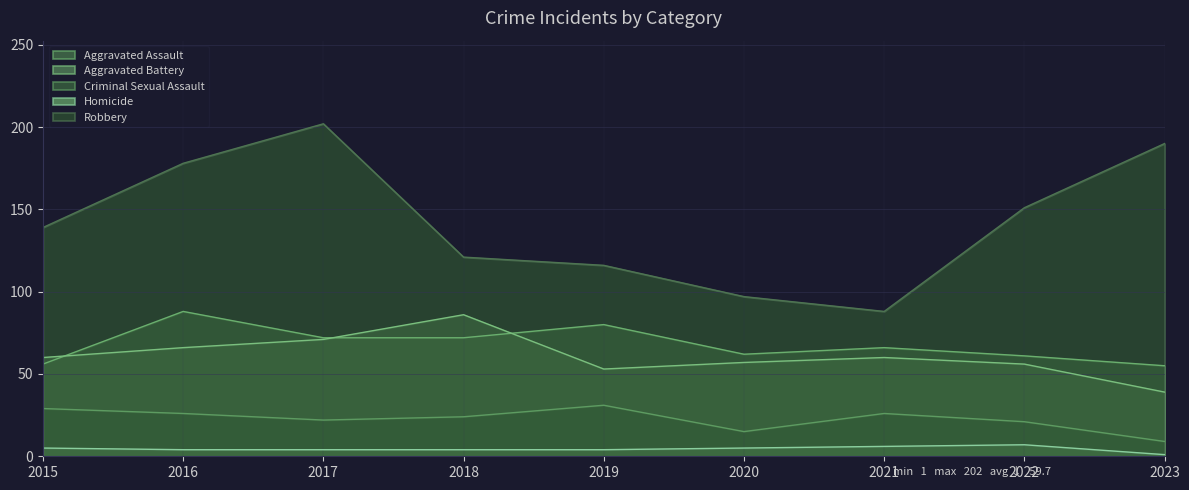

The Homicide series shows 8 at 2020. True or false?

False